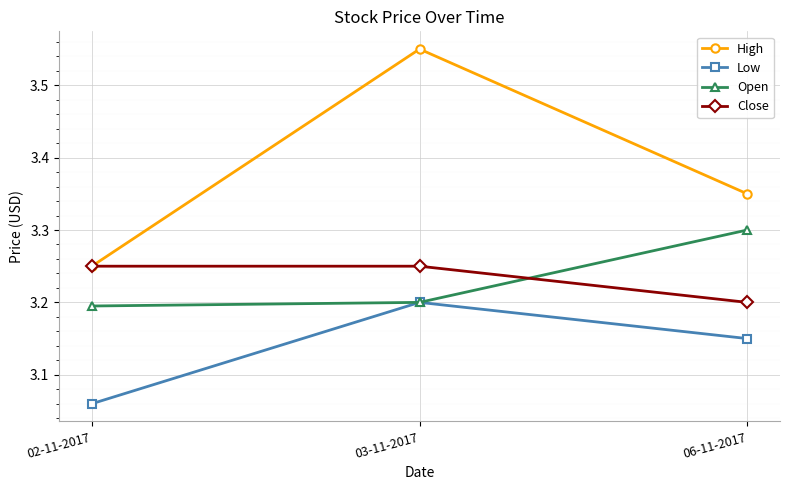

Is the value of Open at 02-11-2017 greater than the value of Low at 03-11-2017?

No